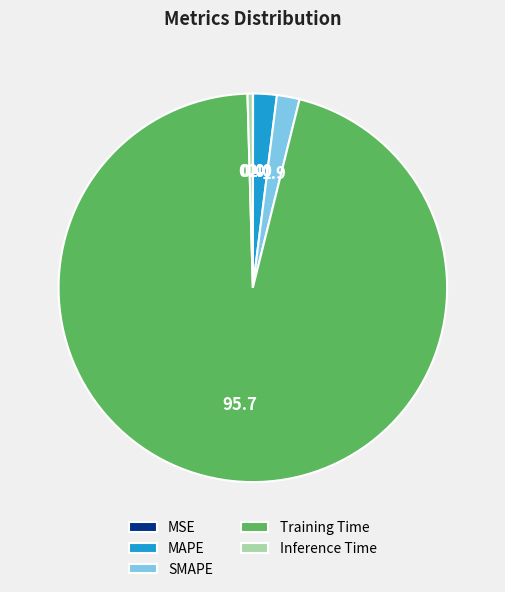

Is MAPE the majority of the pie?

No